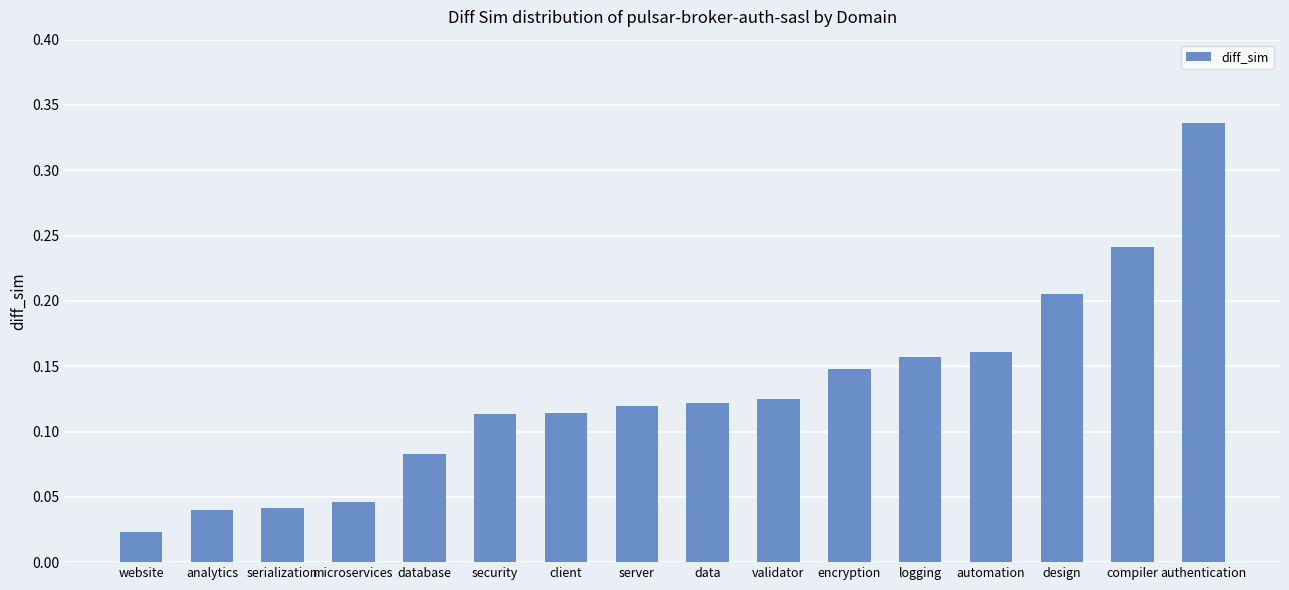

At which category does the chart reach its peak across all series?

authentication